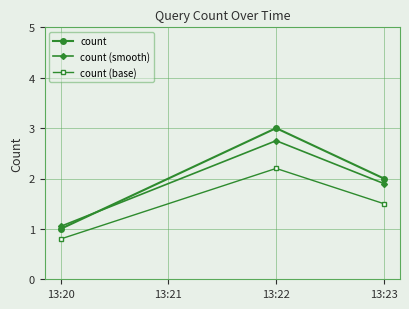

How many distinct data groups are displayed?

3